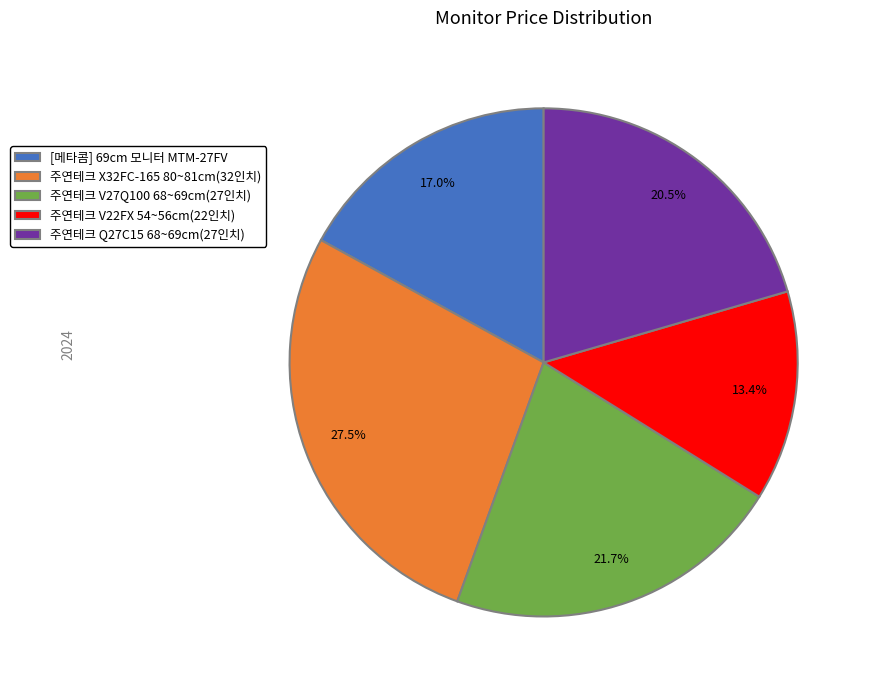

Which has a higher value, 주연테크 V27Q100 68~69cm(27인치) or [메타콤] 69cm 모니터 MTM-27FV?

주연테크 V27Q100 68~69cm(27인치)